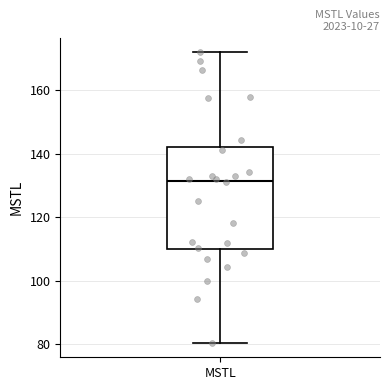

Where is the upper edge of the box for MSTL on the y-axis? The values are not printed on the chart, so give them approximately, as read against the axis.

142